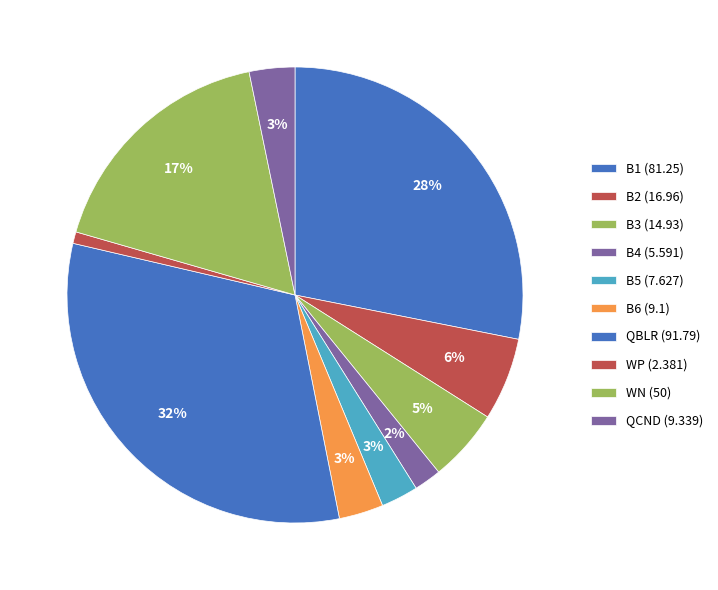

How much of the chart is everything except WP?

99.2%